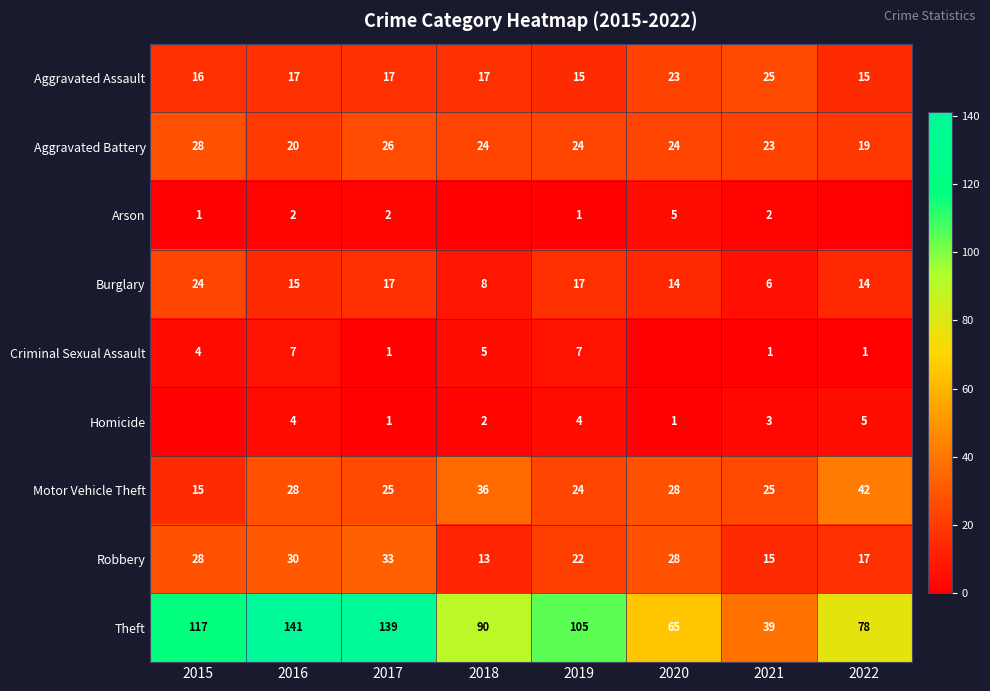

What is the maximum value shown in the chart?

141